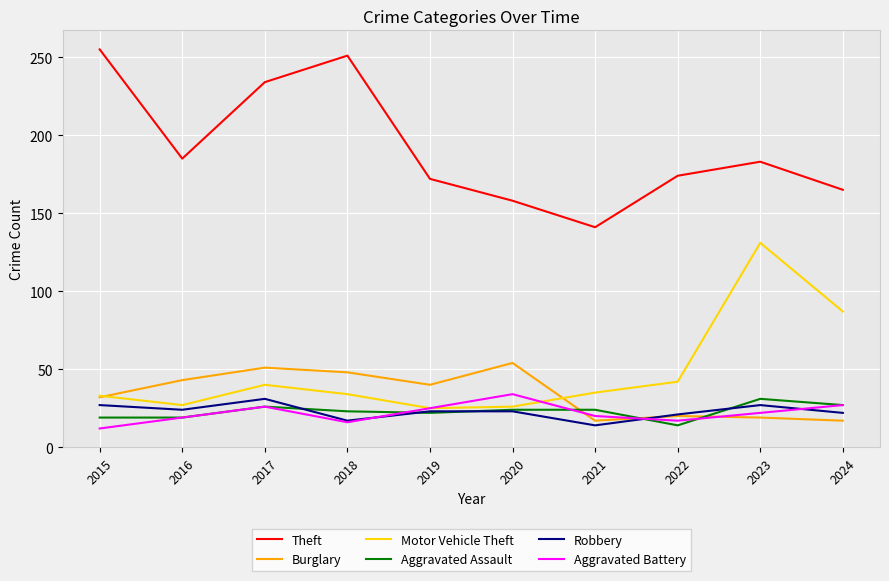

Which series changed the most between 2017 and 2023?

Motor Vehicle Theft